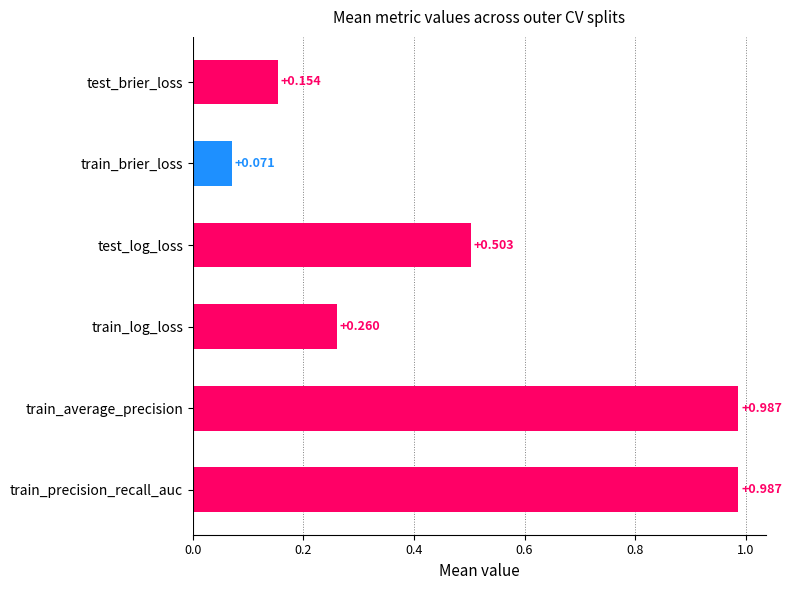

Which label corresponds to the smallest value in the chart?

train_brier_loss